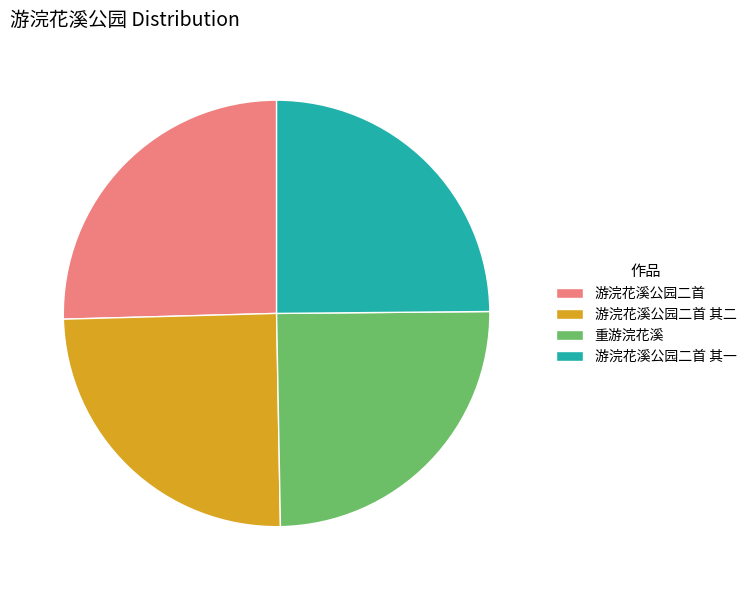

The 游浣花溪公园二首 slice represents 13% of the pie. True or false?

False